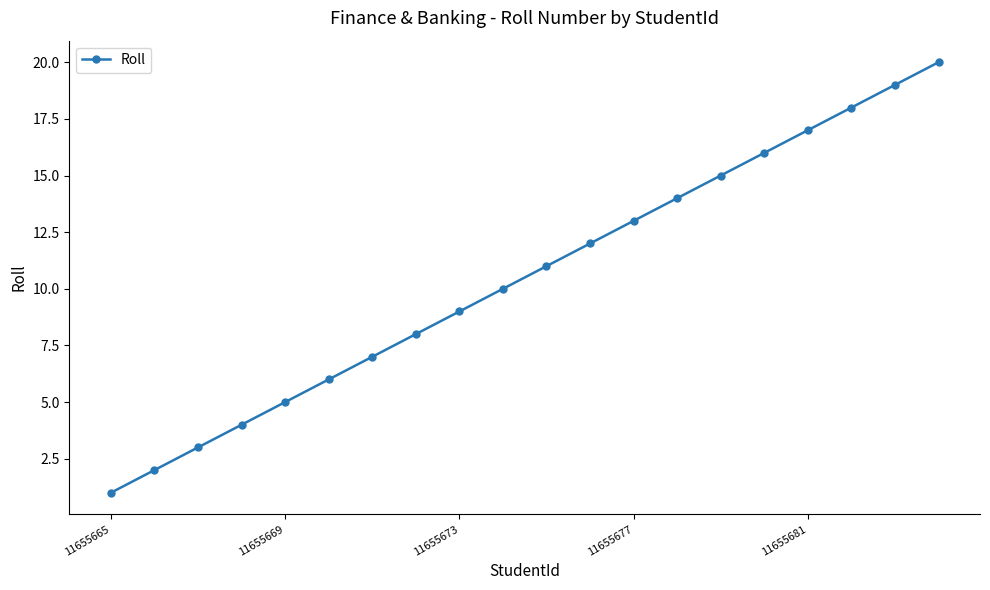

What is the sum of all values?

210